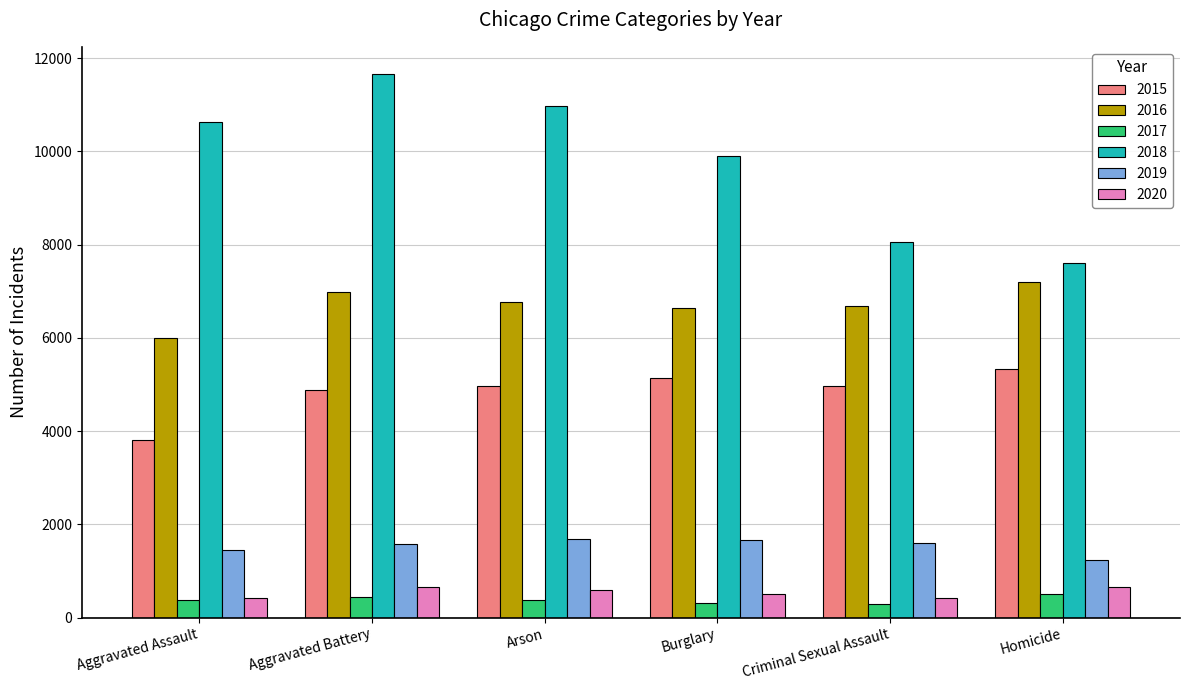

How many groups of bars are there?

6